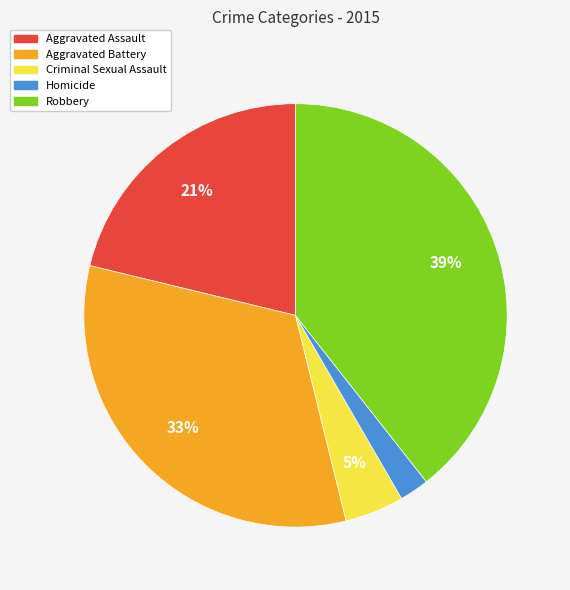

To the nearest percent, what percentage of the pie is Robbery?

39%